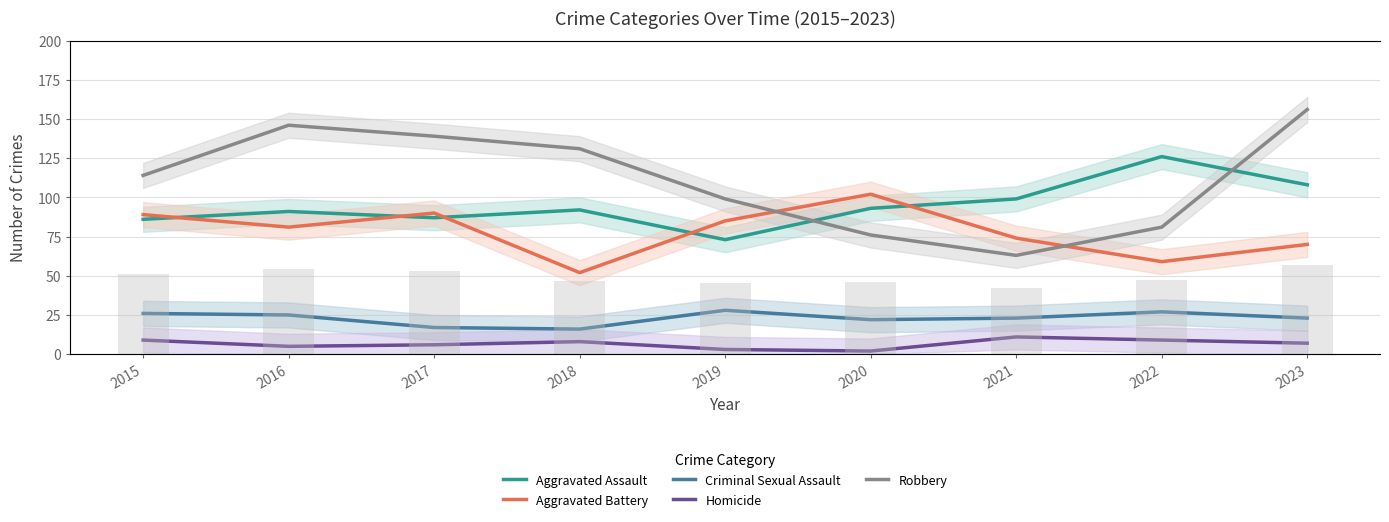

How many groups of bars are there?

9